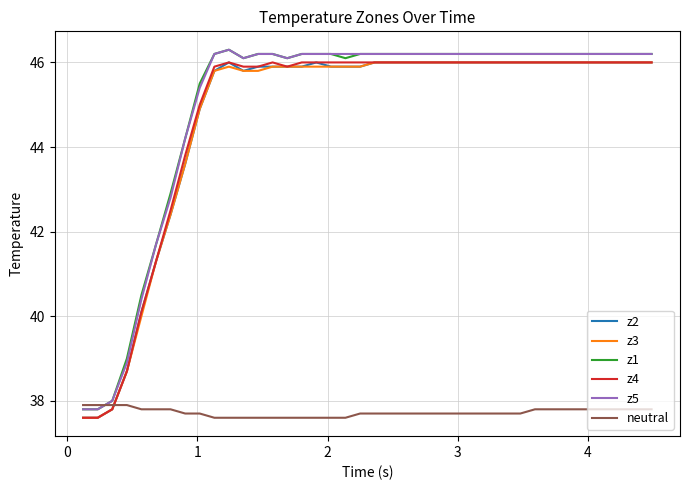

What is the smallest value displayed?

37.6